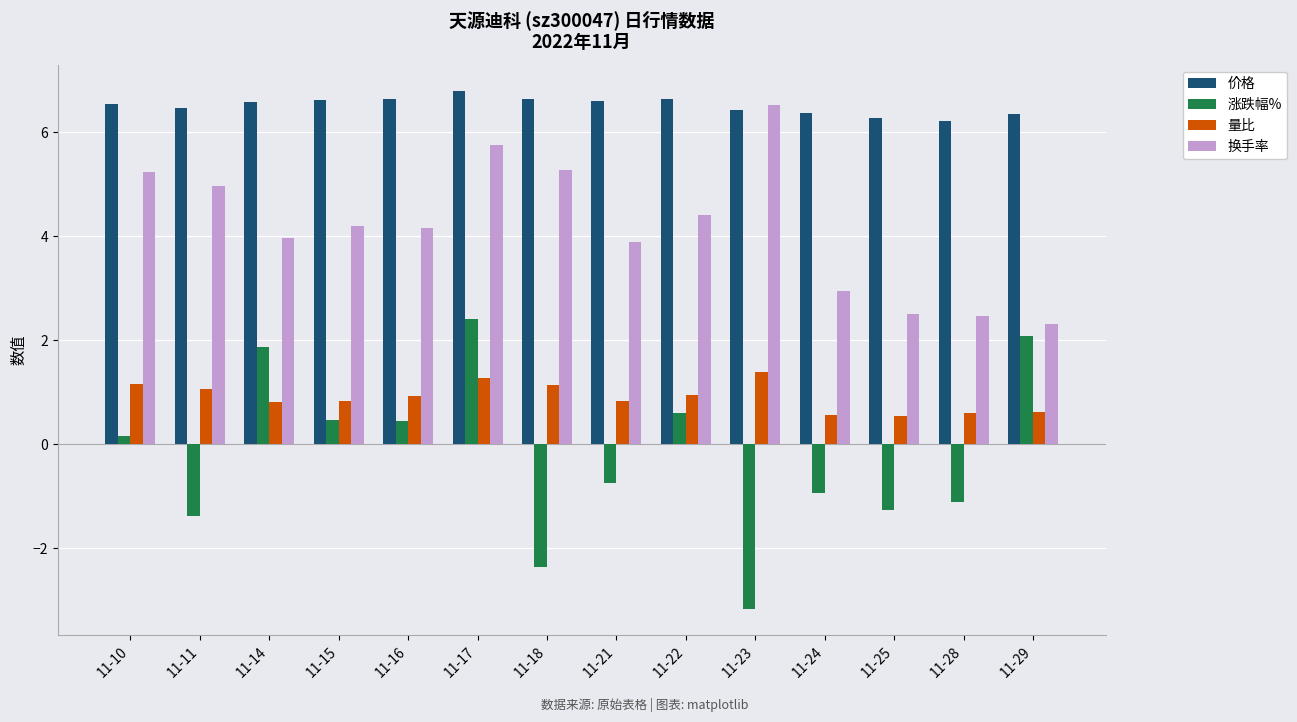

Which series has the widest spread of values?

涨跌幅%